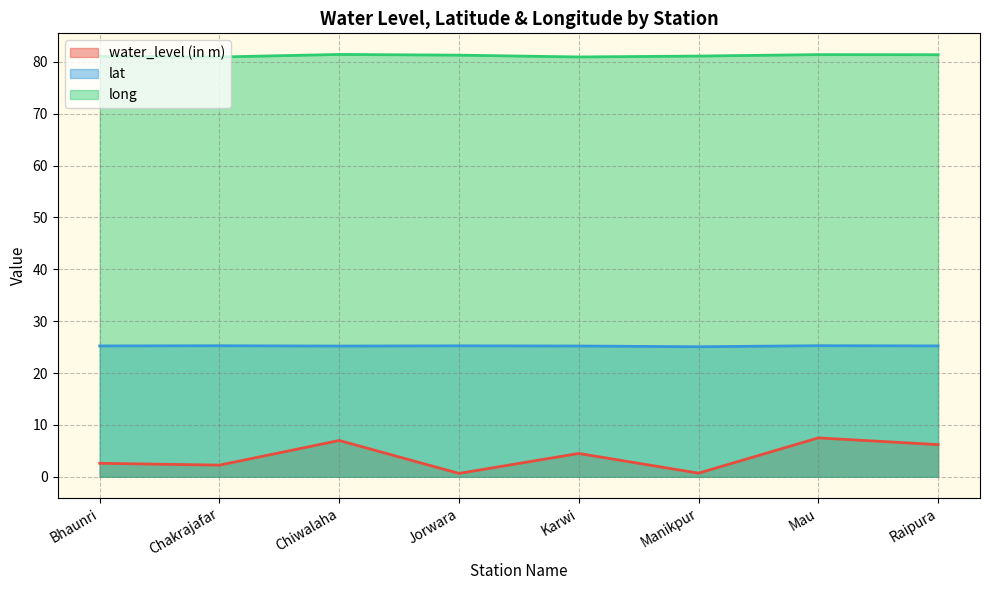

At how many categories does at least one series exceed 58?

8